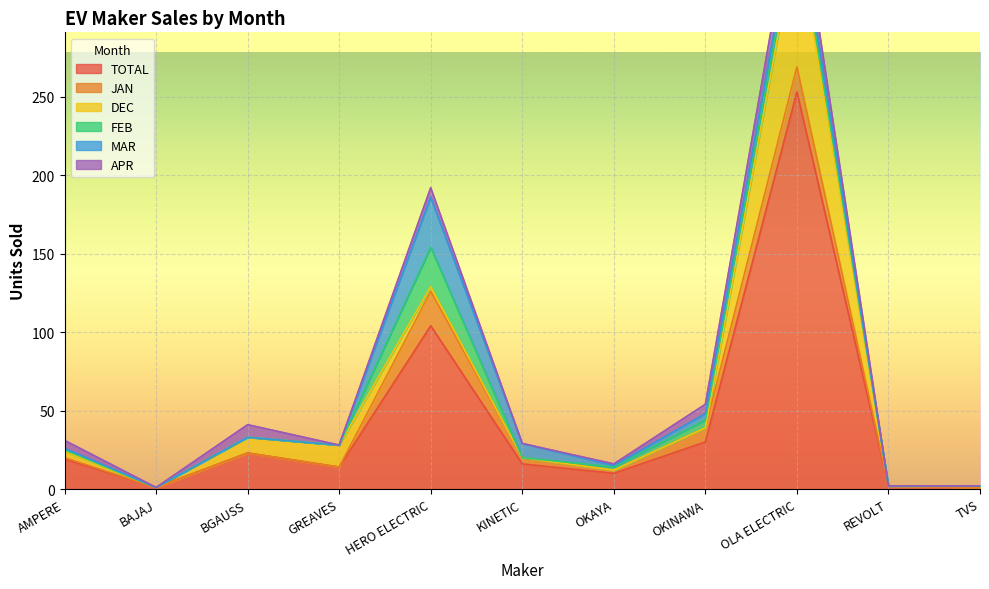

What is the total value across all series at REVOLT?

2